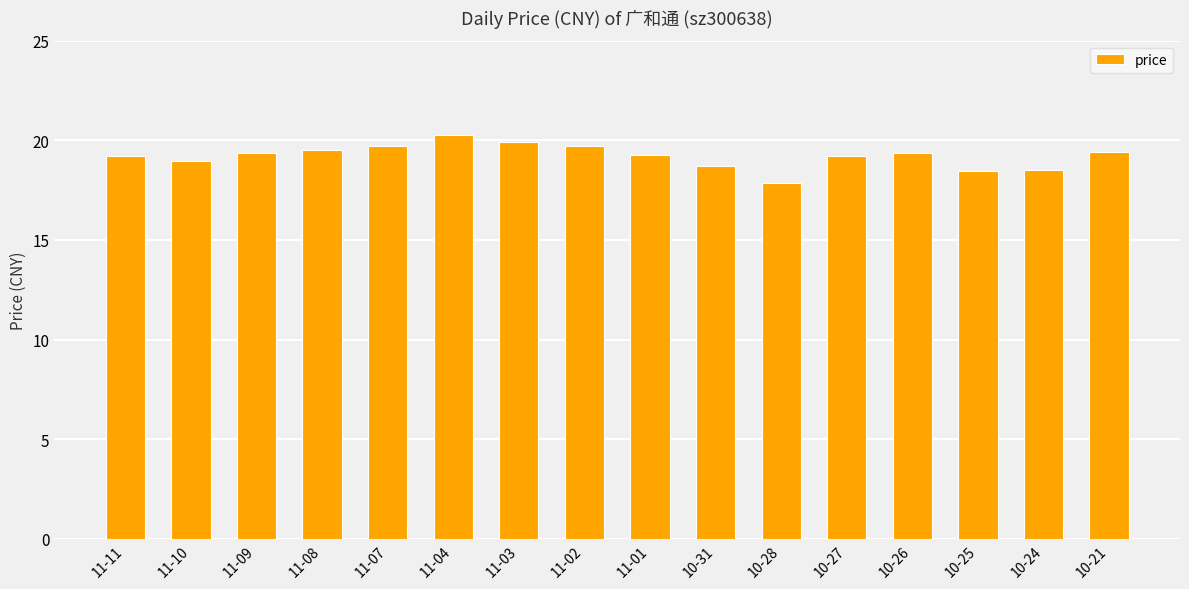

At which category does the chart reach its minimum across all series?

10-28